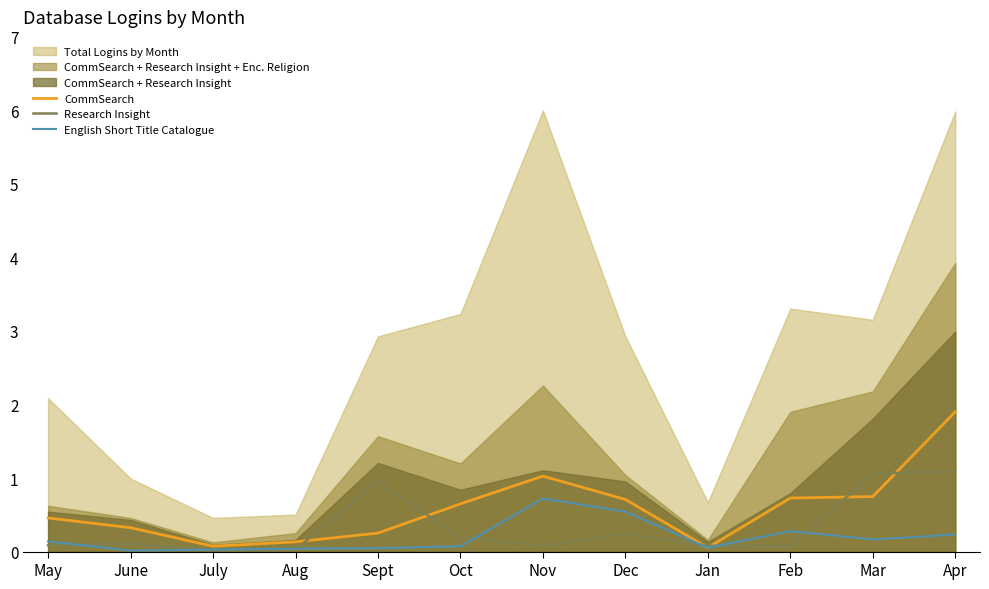

True or false: Research Insight and English Short Title Catalogue intersect in this chart.

True